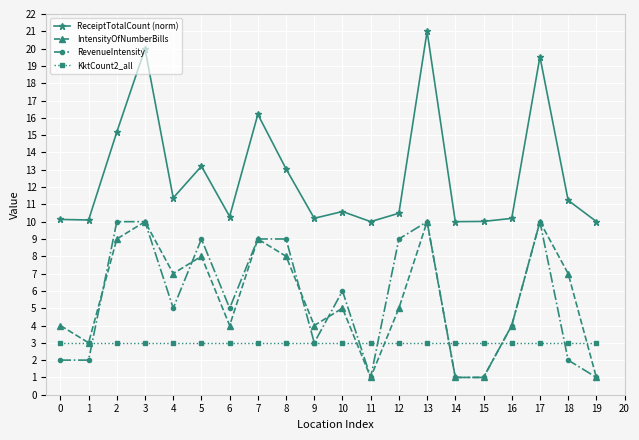

The value of IntensityOfNumberBills at 8 is 1.0. True or false?

False